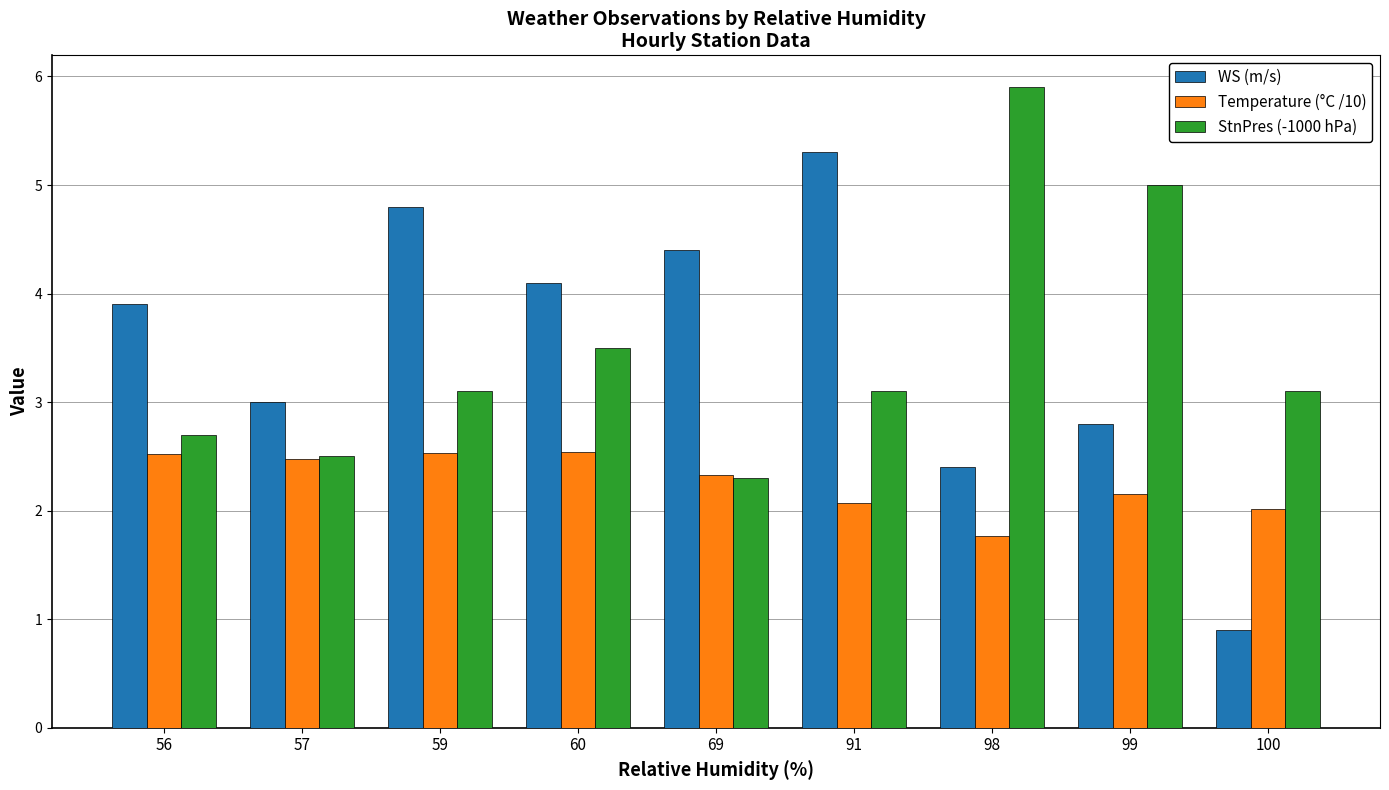

What is the lowest value of the StnPres (-1000 hPa) series?

2.3